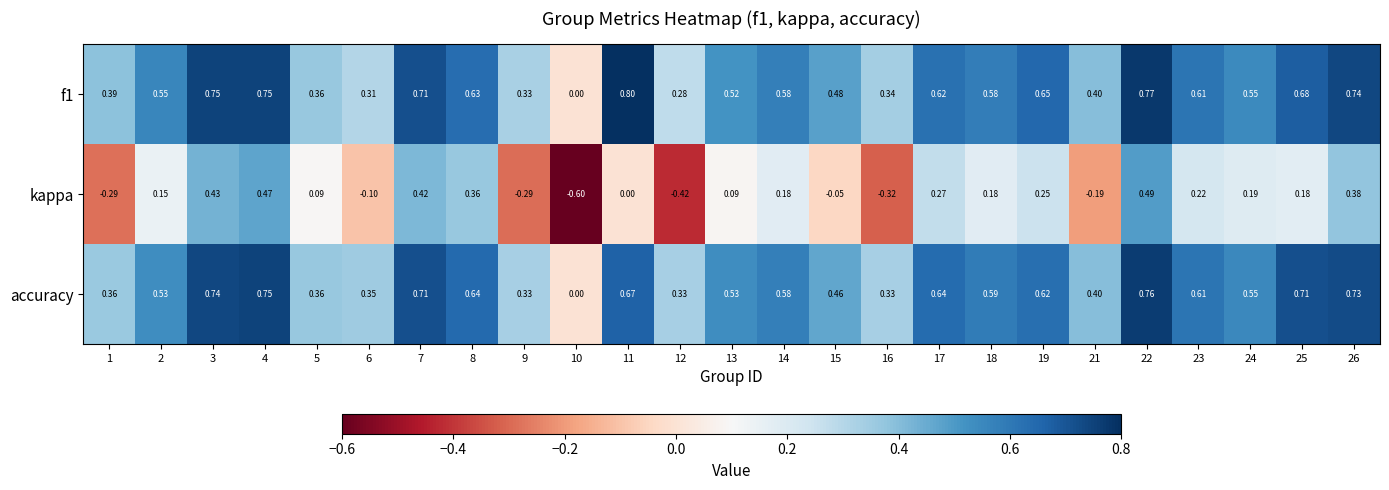

Which series has the largest range (max minus min)?

kappa